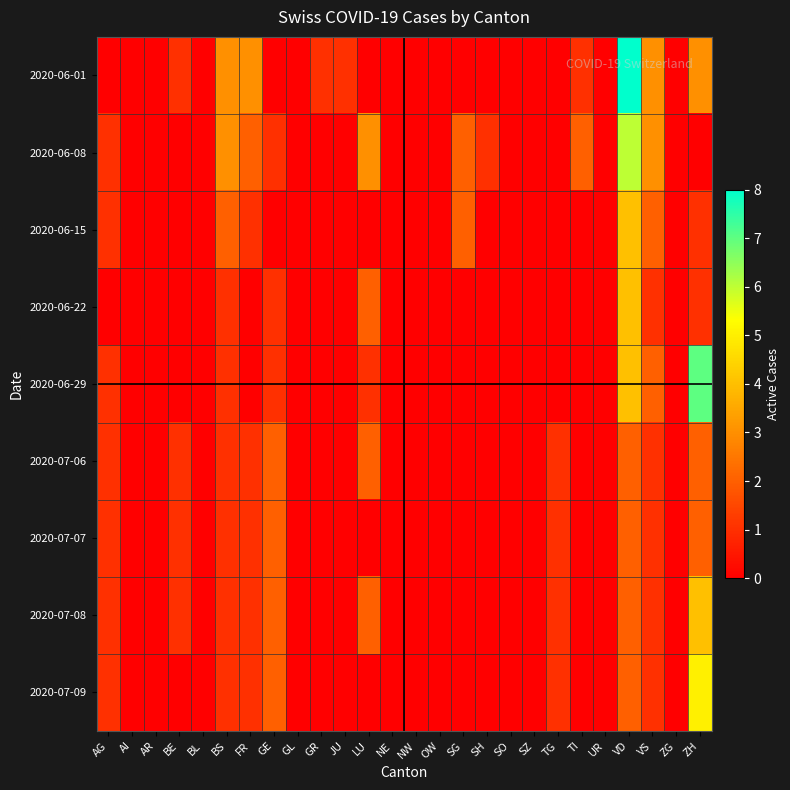

Which series has the largest total across all categories?

2020-06-01